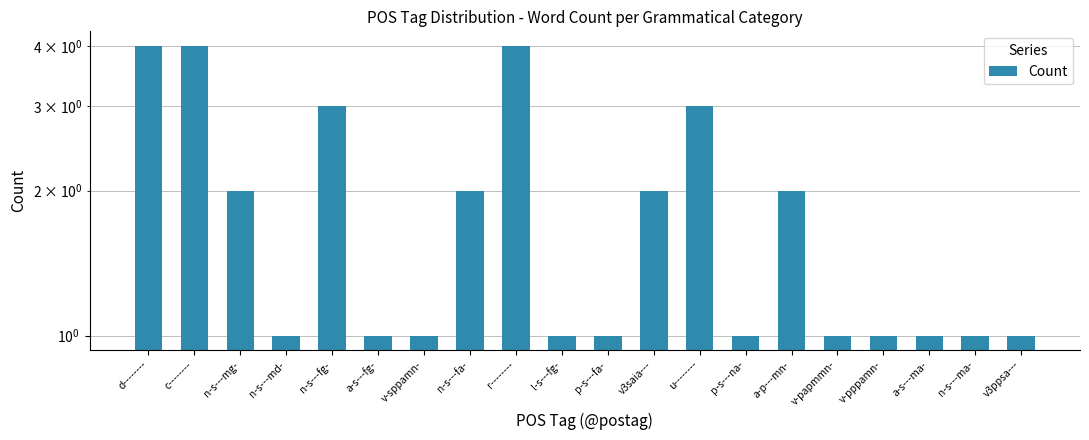

List the labels in order of value, smallest first.

n-s---md-, a-s---fg-, v-sppamn-, l-s---fg-, p-s---fa-, p-s---na-, v-papmmn-, v-pppamn-, a-s---ma-, n-s---ma-, v3ppsa---, n-s---mg-, n-s---fa-, v3saia---, a-p---mn-, n-s---fg-, u--------, d--------, c--------, r--------